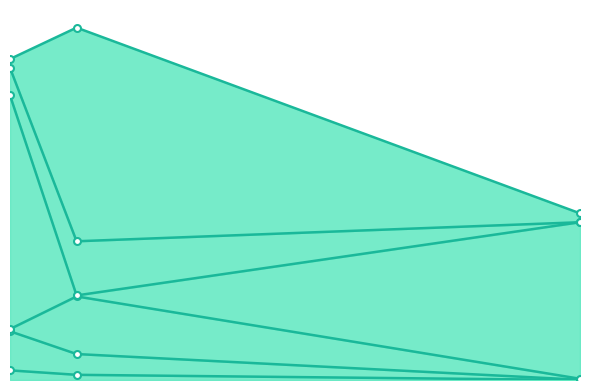

Rank the series at 9.742 from lowest to highest value.

p.val.adjusted, p.value, Lithostrotia_Saltasauridae